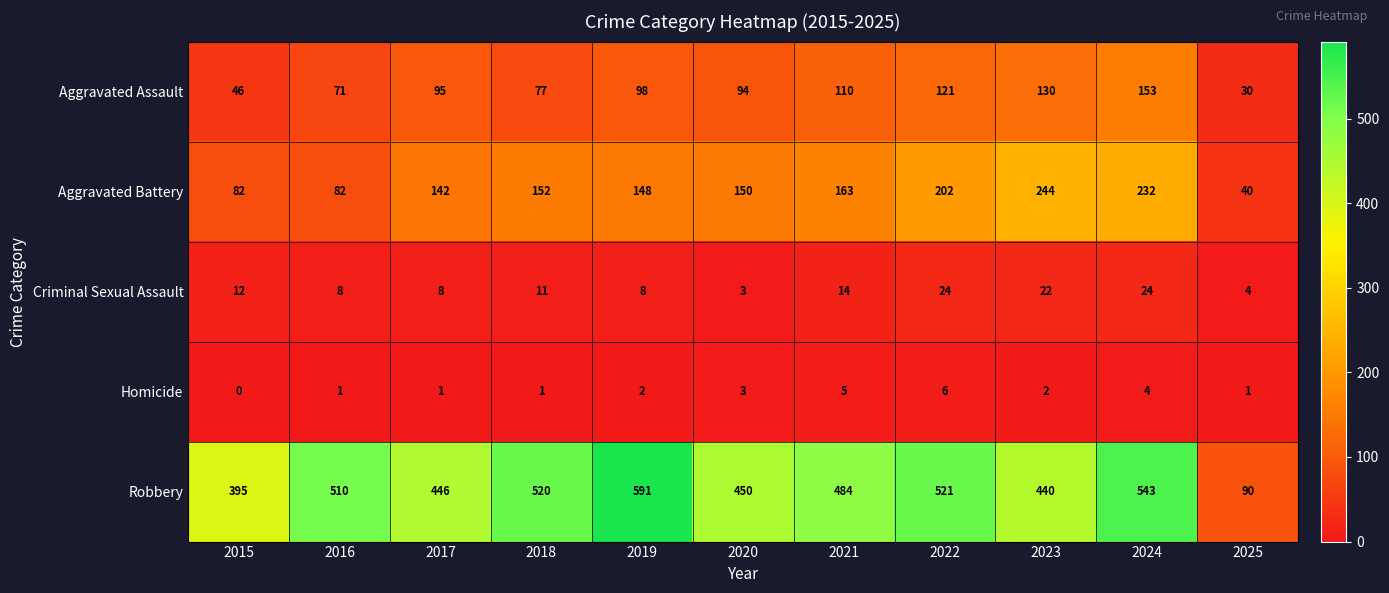

At which category is the sum across all series the highest?

2024